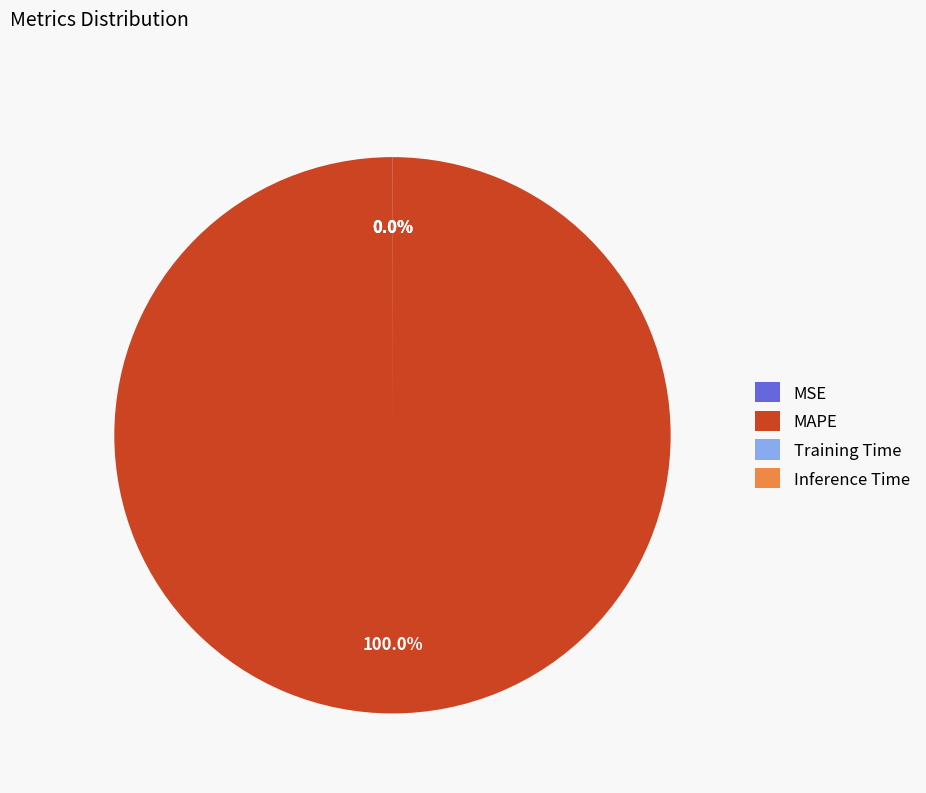

Which slice is the largest?

MAPE